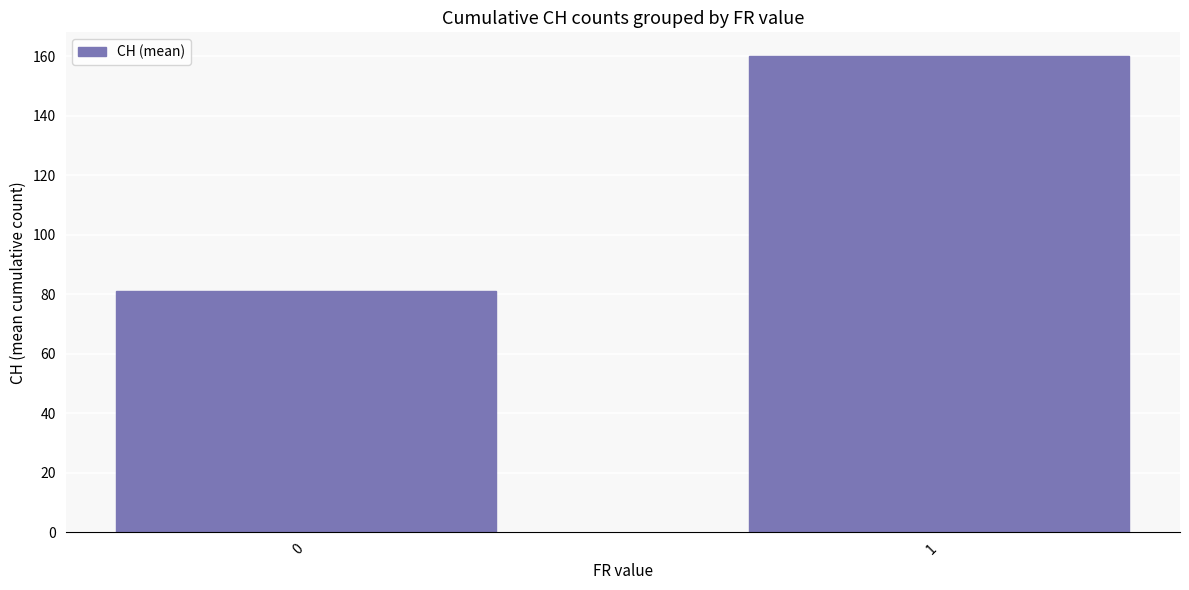

How many data points does each series have?

2